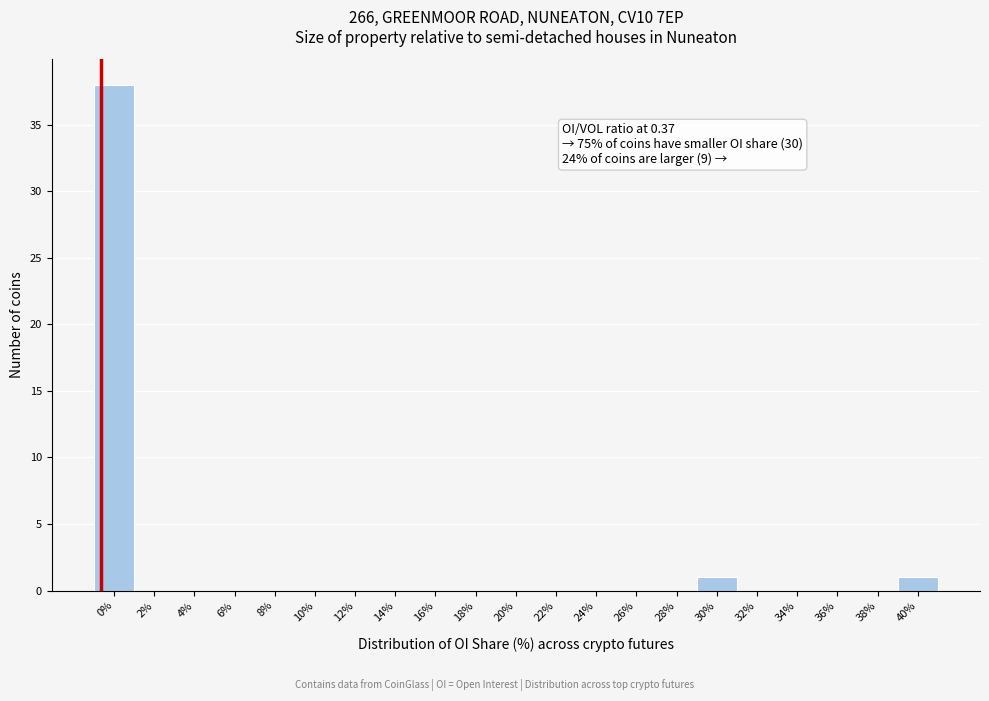

Reading left to right, list all the values displayed in this chart.

0%=38	2%=0	4%=0	6%=0	8%=0	10%=0	12%=0	14%=0	16%=0	18%=0	20%=0	22%=0	24%=0	26%=0	28%=0	30%=1	32%=0	34%=0	36%=0	38%=0	40%=1